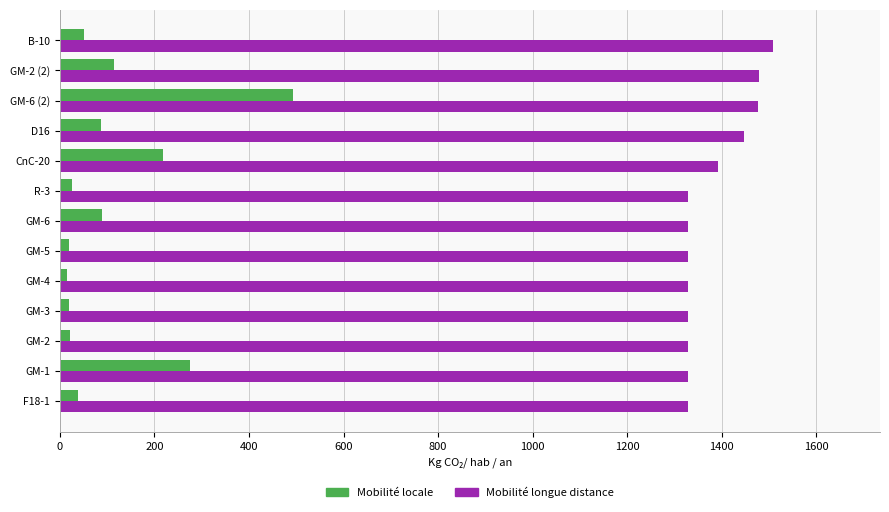

Rank the series by their average value, from highest to lowest.

Mobilité longue distance, Mobilité locale